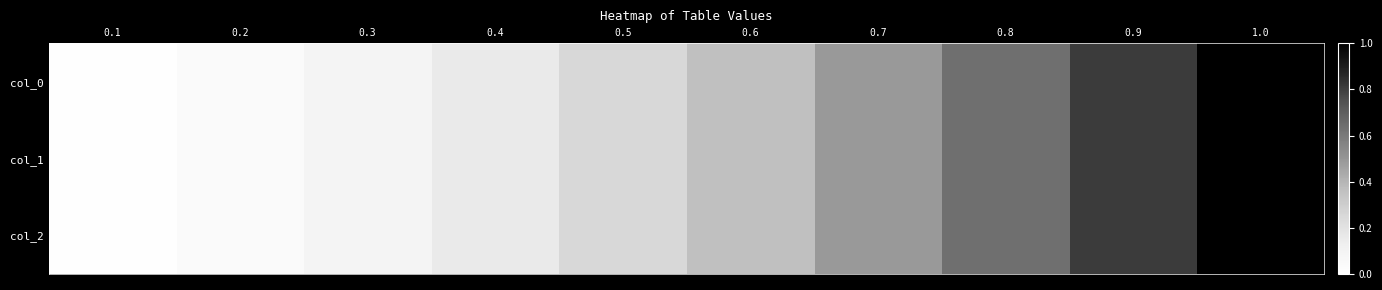

Reading left to right, extract all data points from this chart.

col_0: 0.1=0.0	0.2=0.0	0.3=0.1	0.4=0.2	0.5=0.2	0.6=0.4	0.7=0.5	0.8=0.6	0.9=0.8	1.0=1.0
col_1: 0.1=0.0	0.2=0.0	0.3=0.1	0.4=0.2	0.5=0.2	0.6=0.4	0.7=0.5	0.8=0.6	0.9=0.8	1.0=1.0
col_2: 0.1=0.0	0.2=0.0	0.3=0.1	0.4=0.2	0.5=0.2	0.6=0.4	0.7=0.5	0.8=0.6	0.9=0.8	1.0=1.0